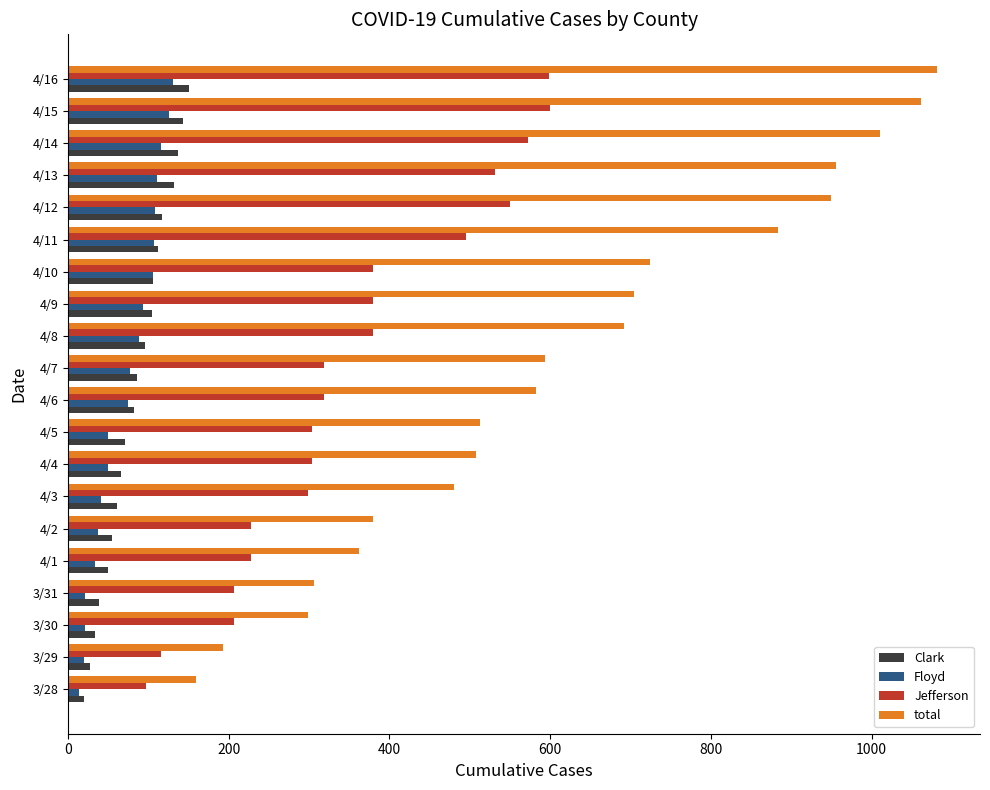

Is the value of Clark at 4/7 greater than the value of Jefferson at 4/8?

No